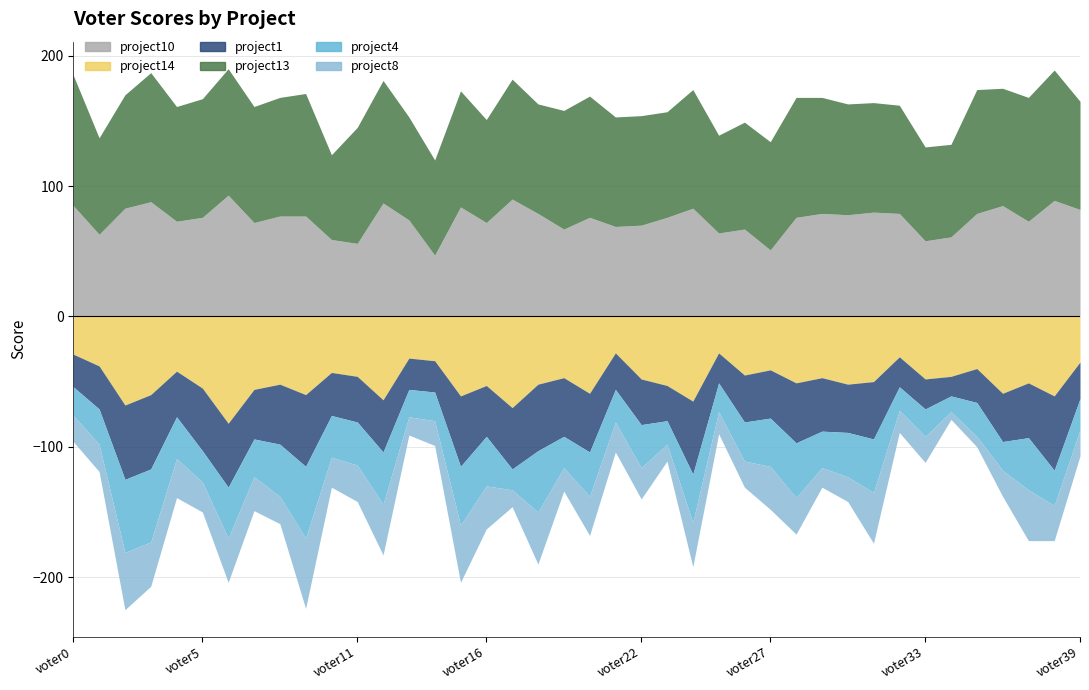

What is the total value across all series at voter9?

395